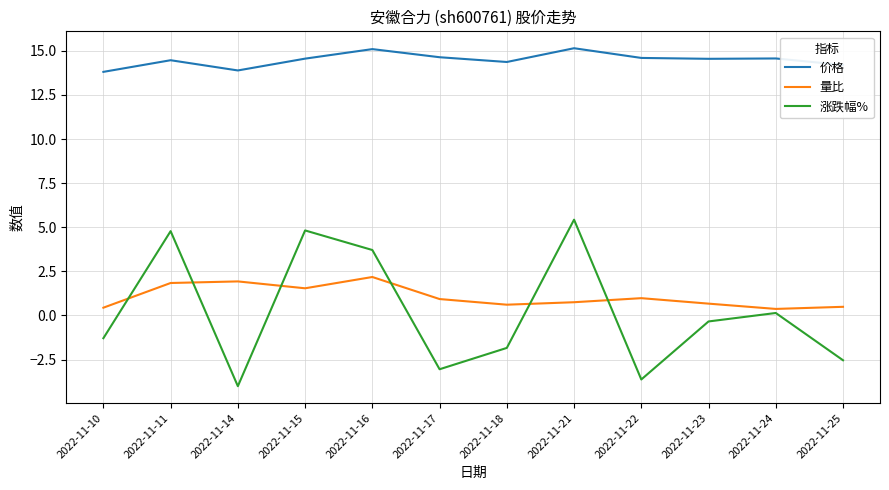

The 涨跌幅% series shows 3.7 at 2022-11-16. True or false?

True